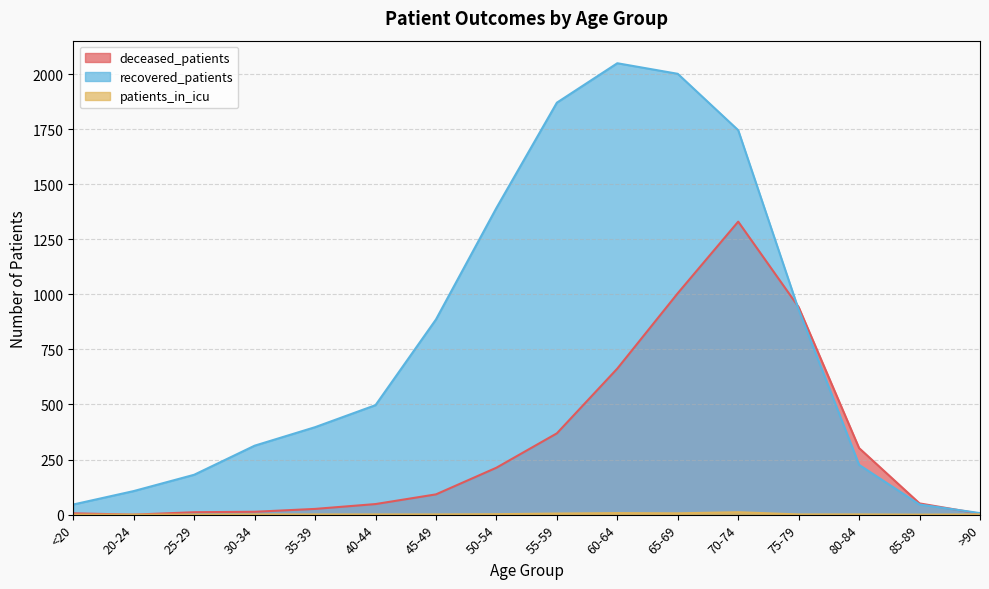

What are all the series names shown in the legend?

deceased_patients, recovered_patients, patients_in_icu